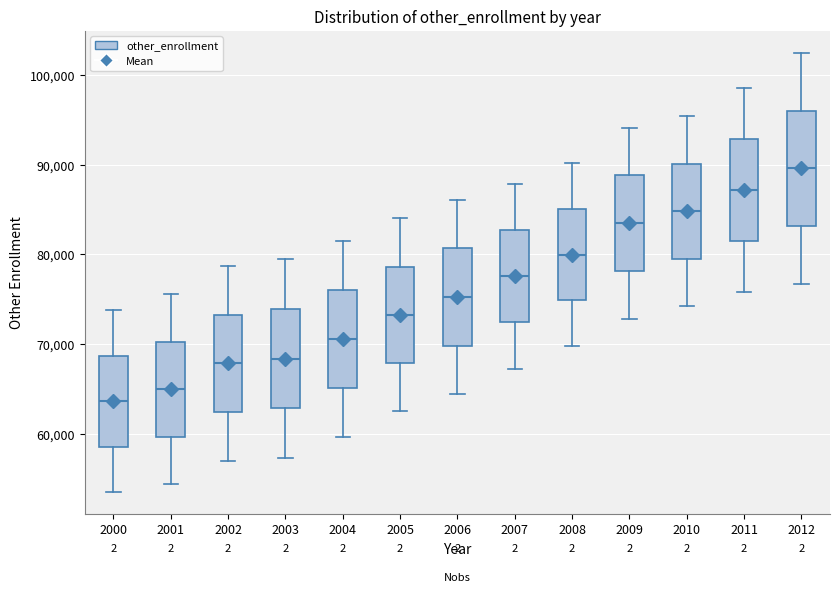

Where is the upper edge of the box at x = 2001 on the y-axis? The values are not printed on the chart, so give them approximately, as read against the axis.

70000